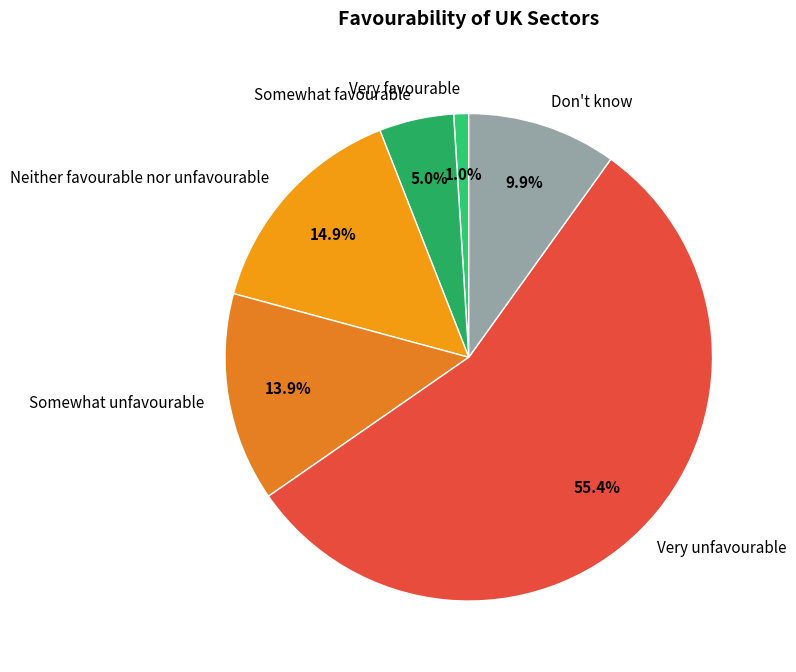

What percentage is NOT represented by Neither favourable nor unfavourable?

85.1%